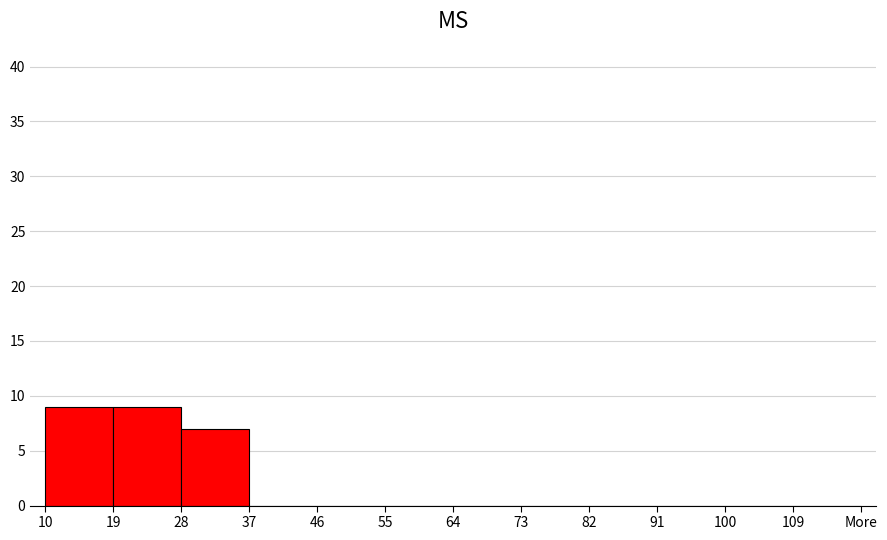

Reading left to right, what are all the values shown in this chart?

10=9	19=9	28=7	37=0	46=0	55=0	64=0	73=0	82=0	91=0	100=0	109=0